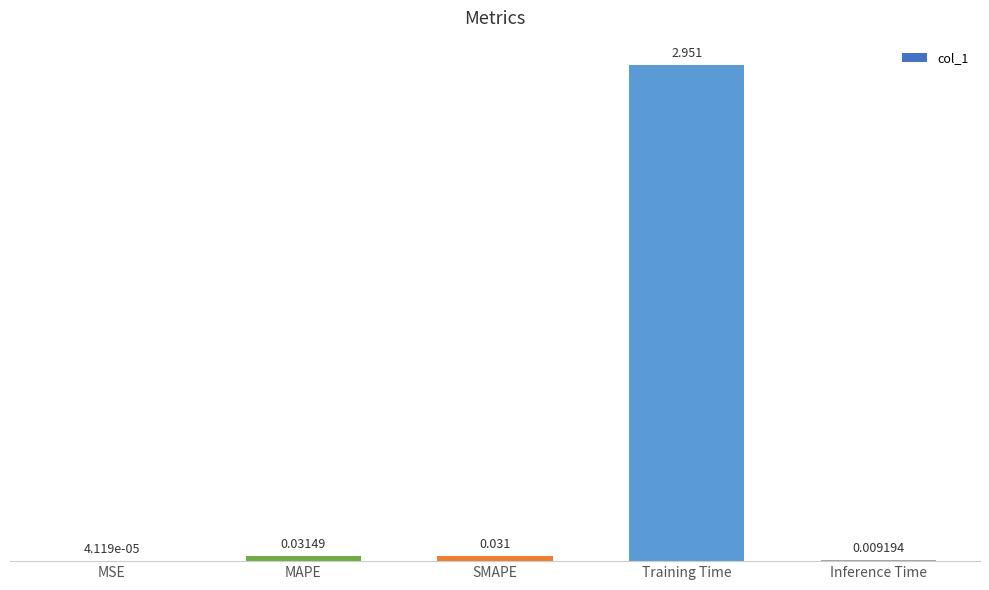

At which label is the value closest to 1?

MAPE